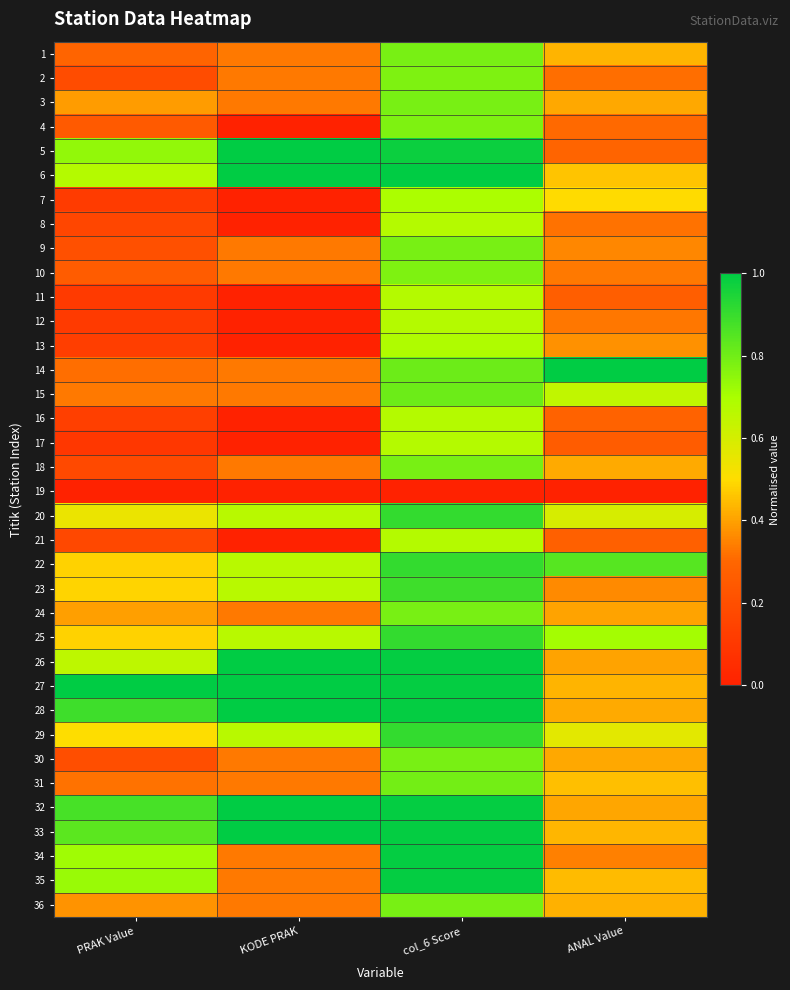

At ANAL Value, list the series in order from largest to smallest.

14, 22, 25, 15, 20, 29, 7, 6, 31, 35, 33, 1, 27, 36, 18, 28, 3, 30, 32, 24, 26, 13, 23, 9, 34, 10, 12, 8, 2, 4, 5, 16, 21, 11, 17, 19